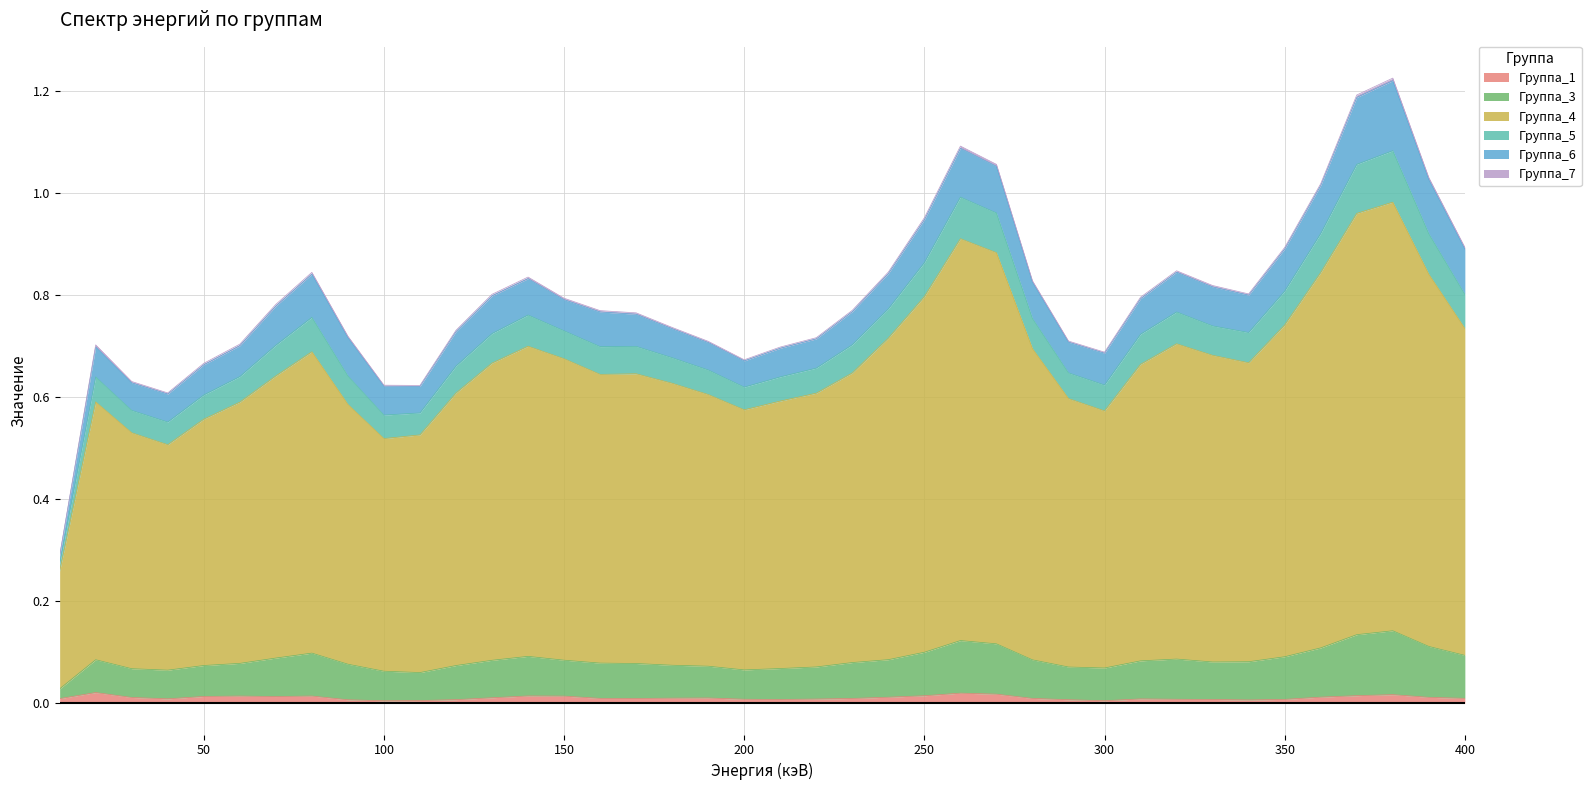

True or false: Группа_5 and Группа_3 intersect in this chart.

False